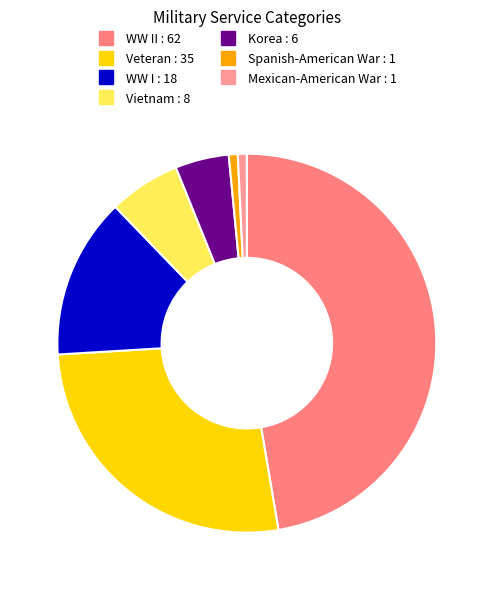

Count the number of slices in the pie.

7